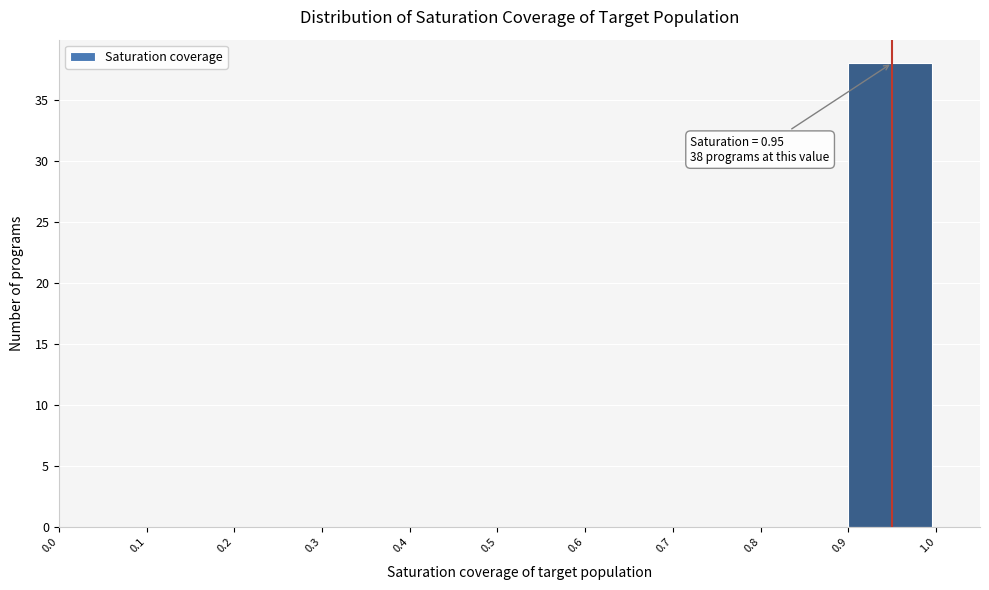

Over which range of the x-axis is the bar tallest?

0.9 to 1.0